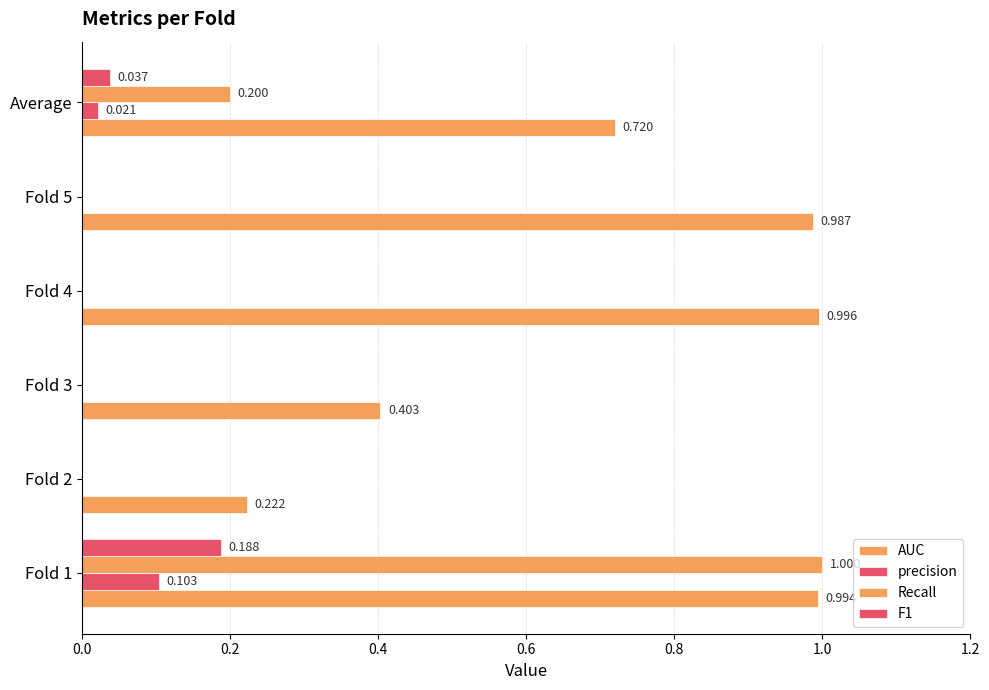

How many data points does each series have?

6